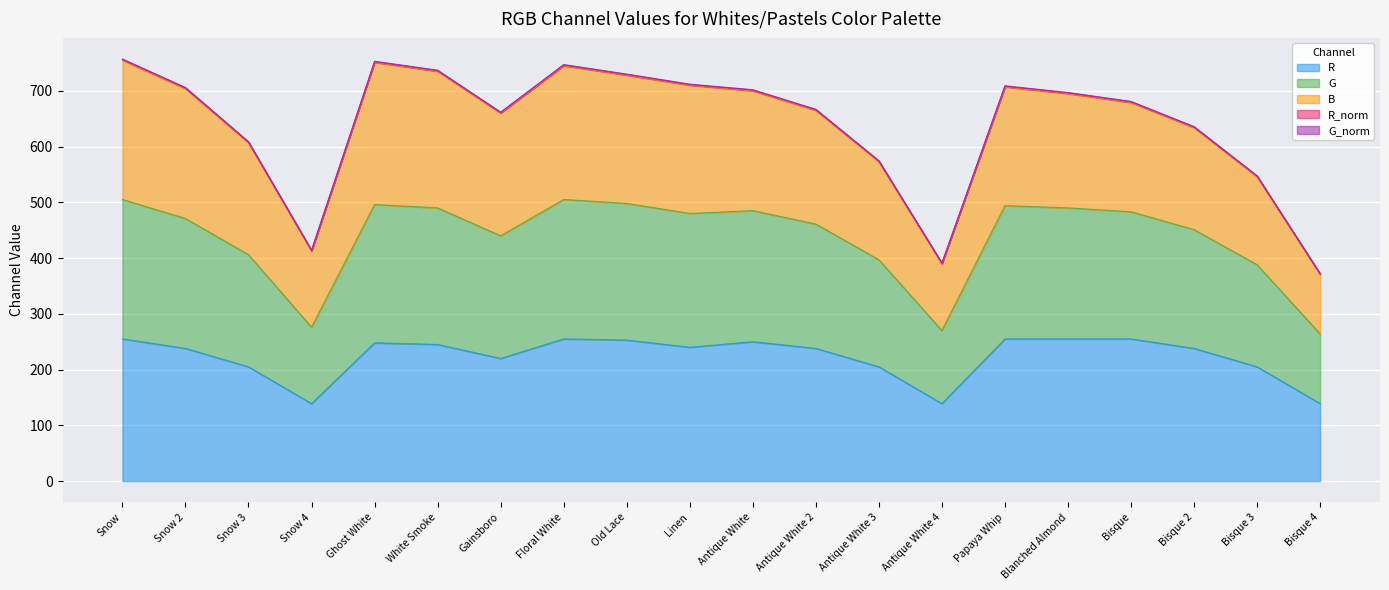

How many categories are shown in the chart?

20